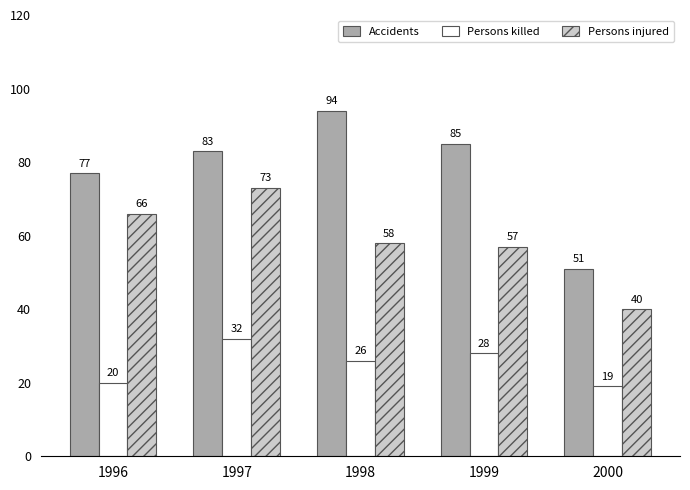

List the series in order of their peak value, highest first.

Accidents, Persons injured, Persons killed